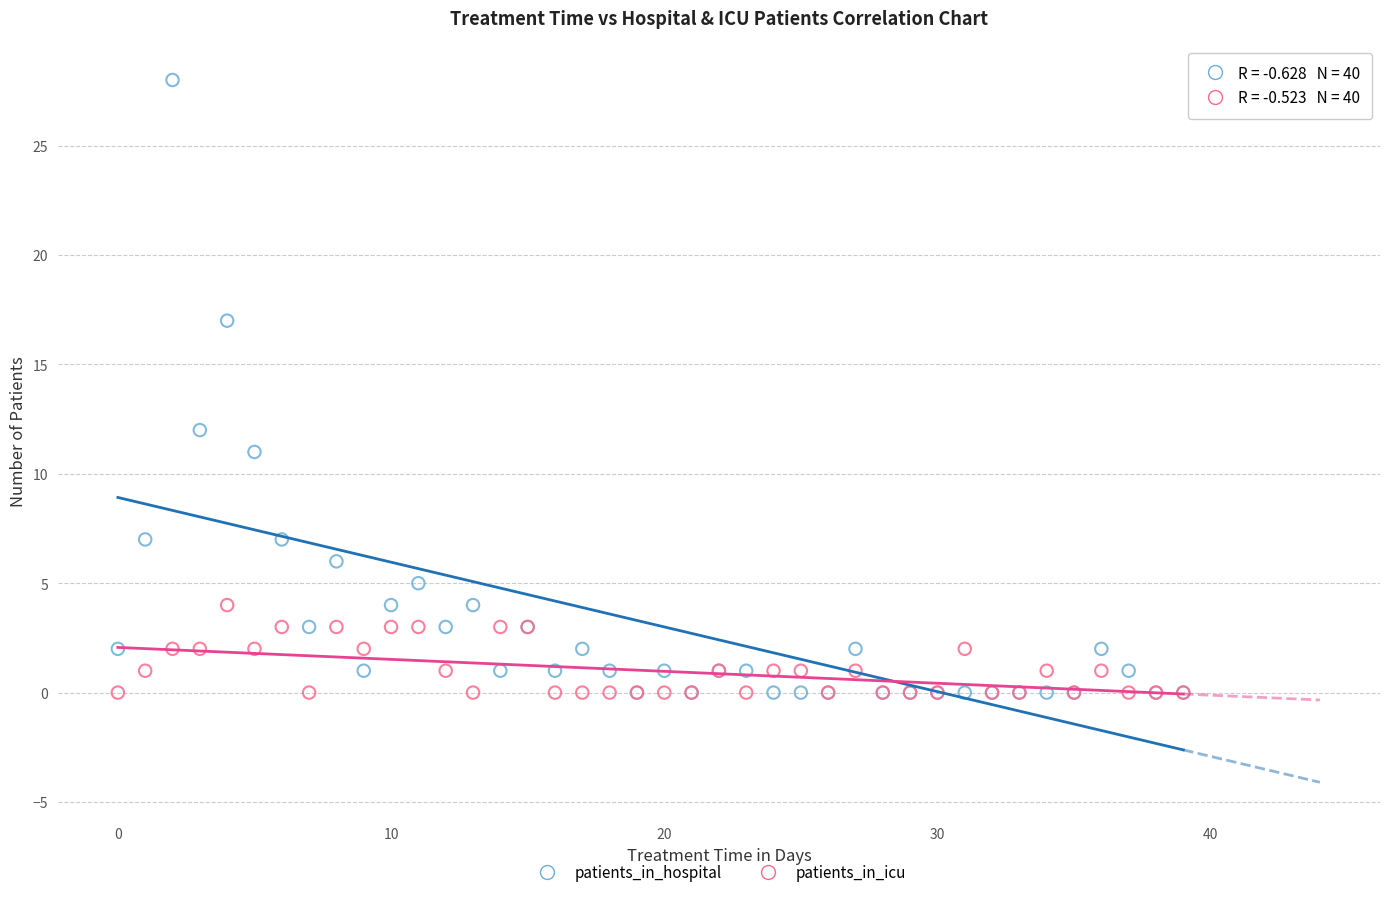

Across all series, what Y value is closest to 14?

12